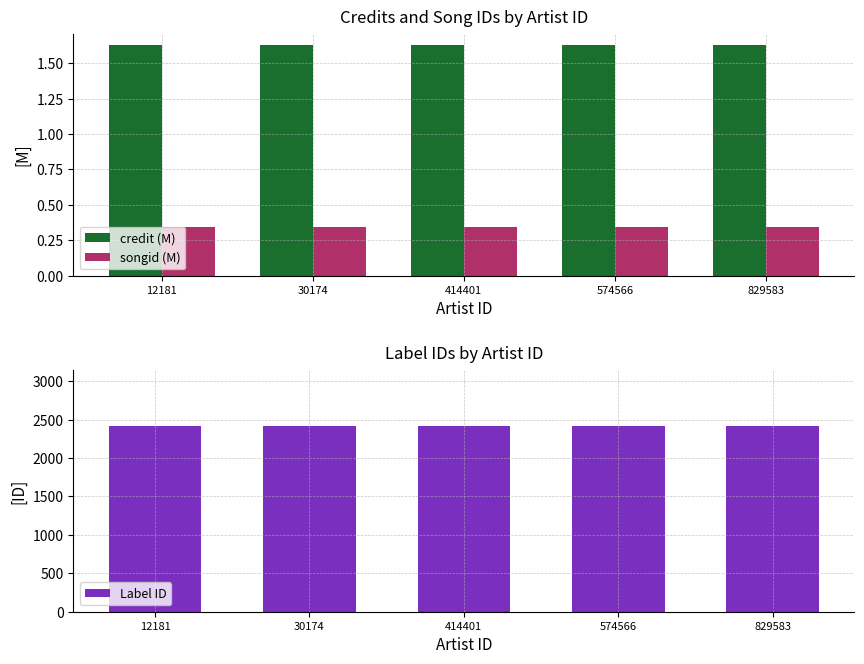

What is the maximum value for songid (M)?

0.3